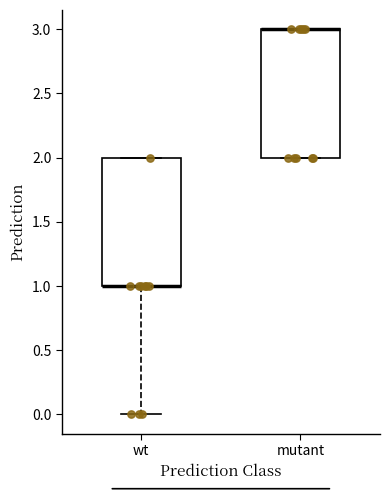

Reading left to right, read every box against the y-axis: the position of its median line, the range the box covers, and the ends of its whiskers. The values are not printed on the chart, so give them approximately, as read against the axis.

wt: median 1 (drawn on the box's lower edge), box 1 to 2, whiskers 0 to 2
mutant: median 3 (drawn on the box's upper edge), box 2 to 3, whiskers 2 to 3